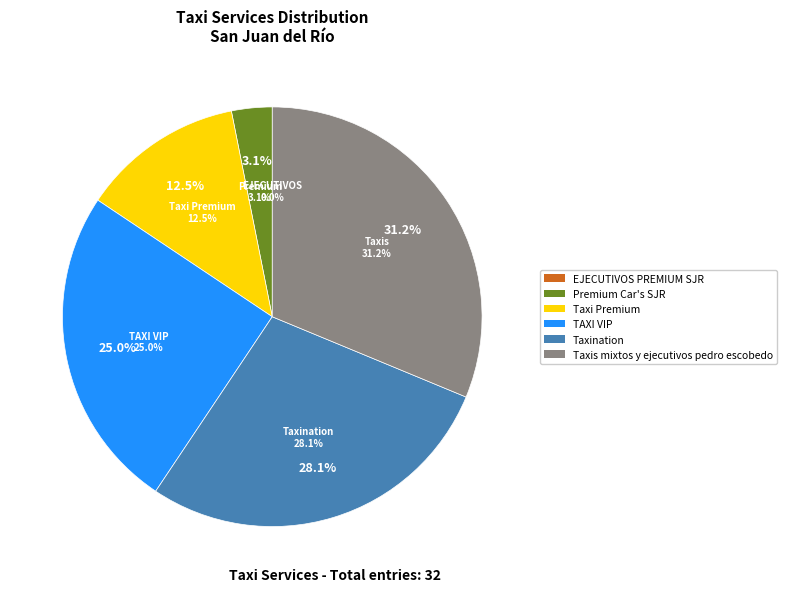

How many slices are in this pie chart?

6